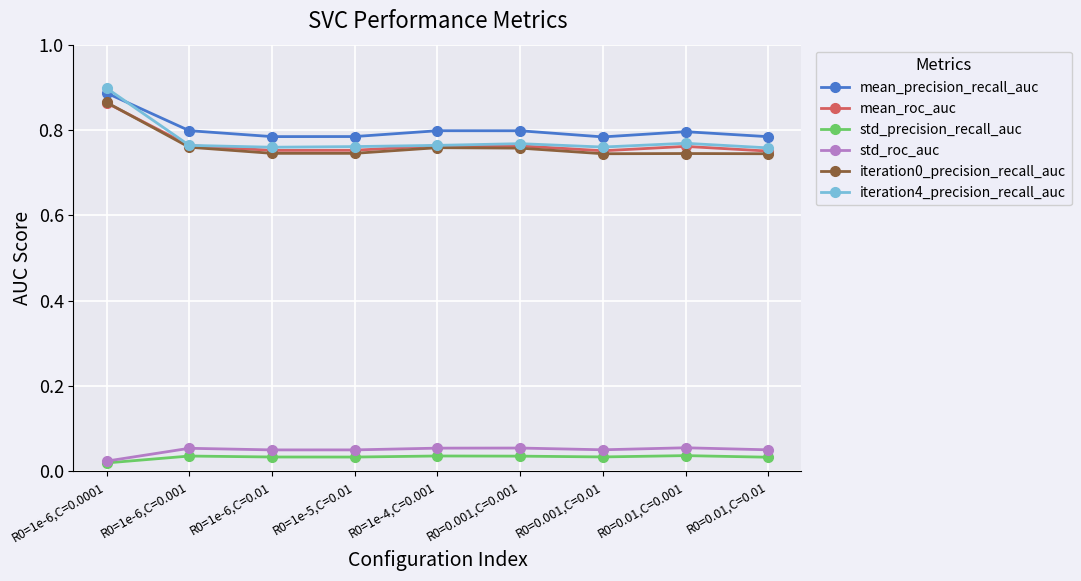

True or false: mean_precision_recall_auc and iteration0_precision_recall_auc cross at least once.

False